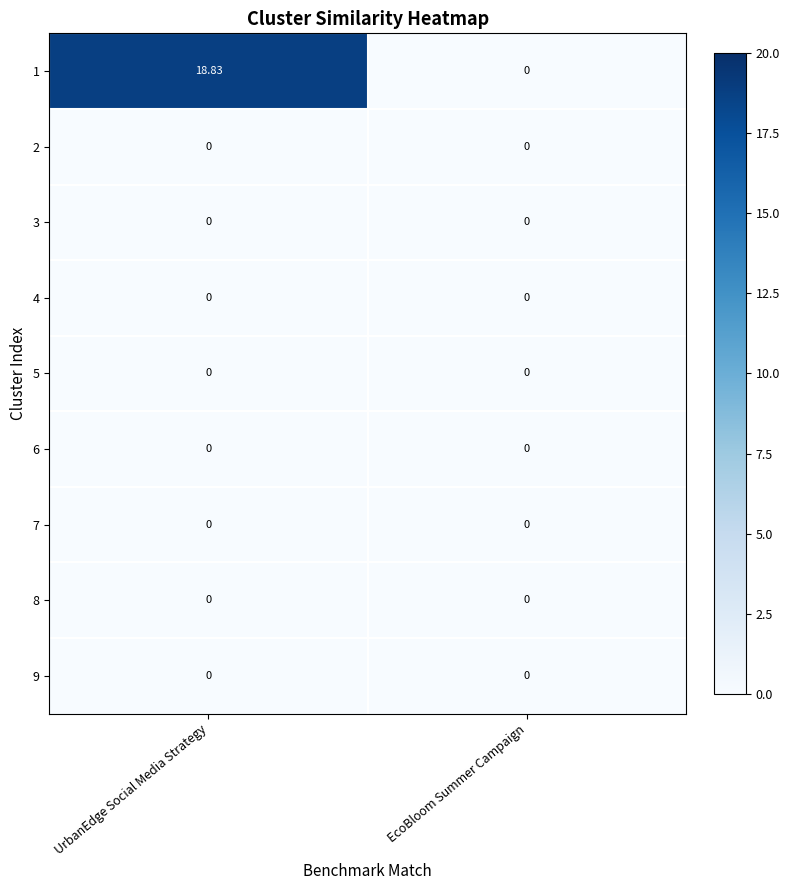

At which category is the sum across all series the highest?

UrbanEdge Social Media Strategy